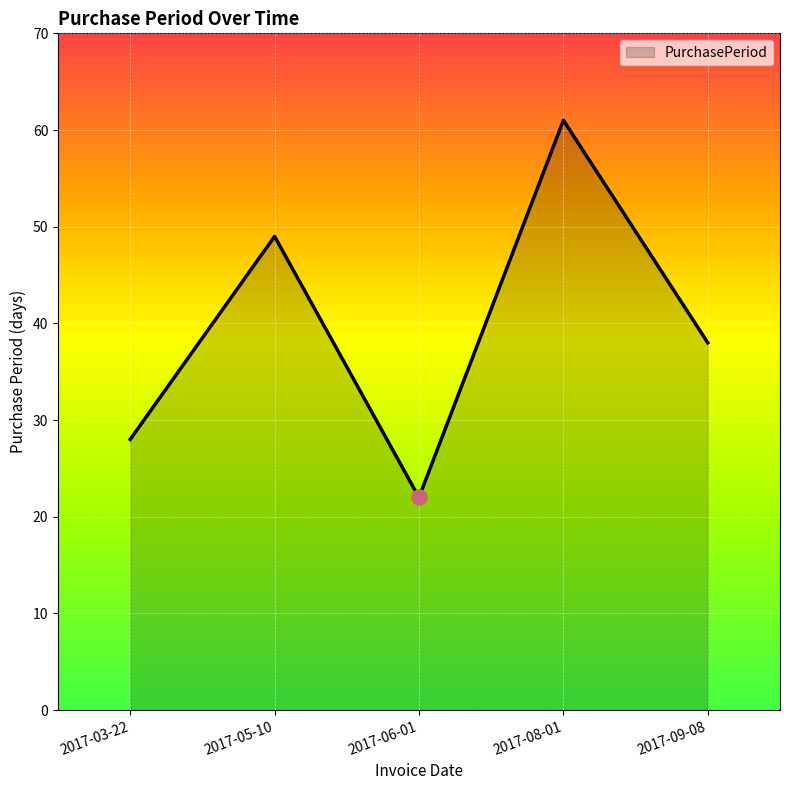

What is the change in value from 2017-06-01 to 2017-08-01?

+39